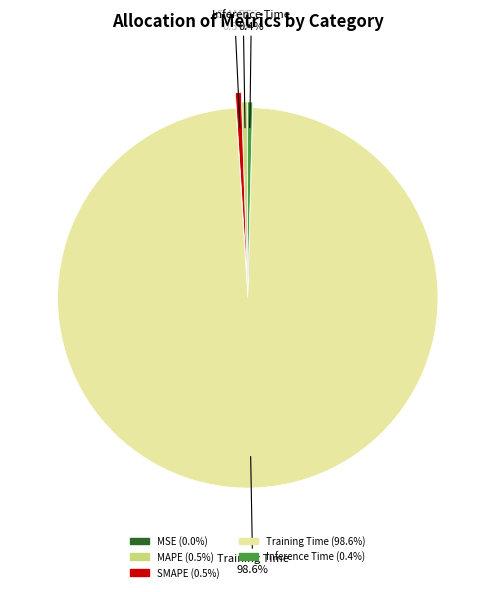

Is there a majority slice in this chart?

Yes